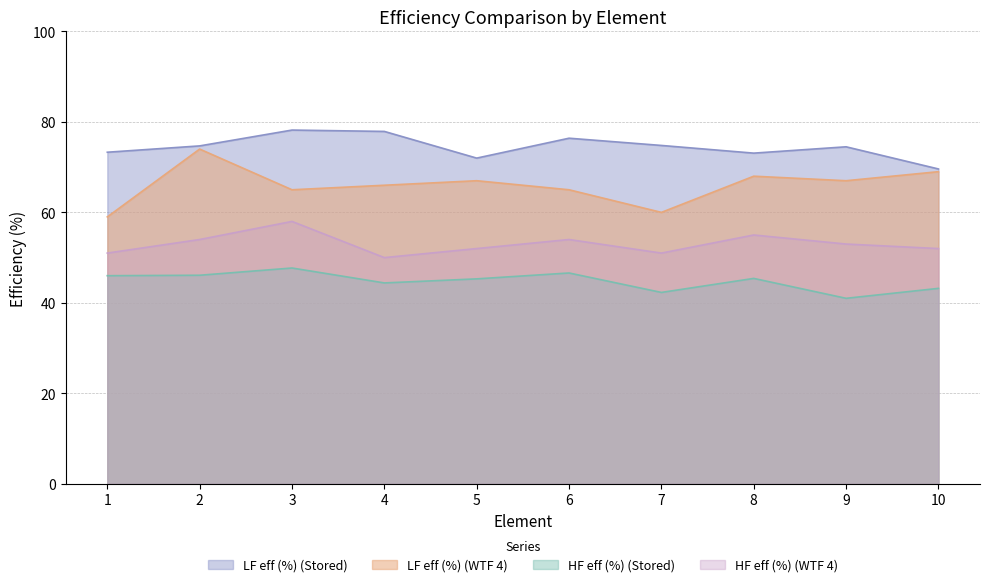

What is the difference between the second highest and minimum values in the HF eff (%) (Stored) series?

5.6